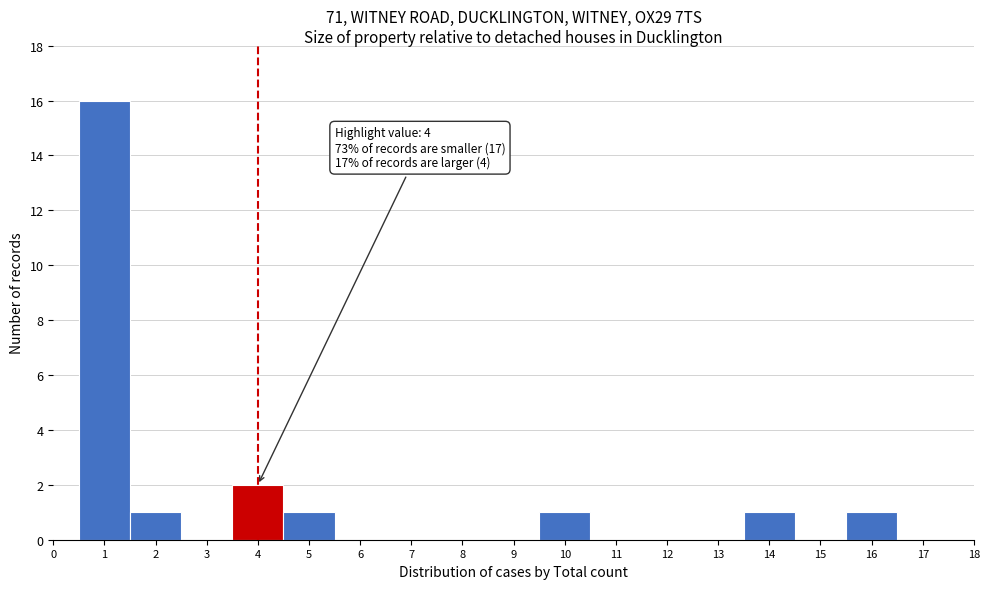

Over which range of the x-axis is the bar tallest?

0.5 to 1.5